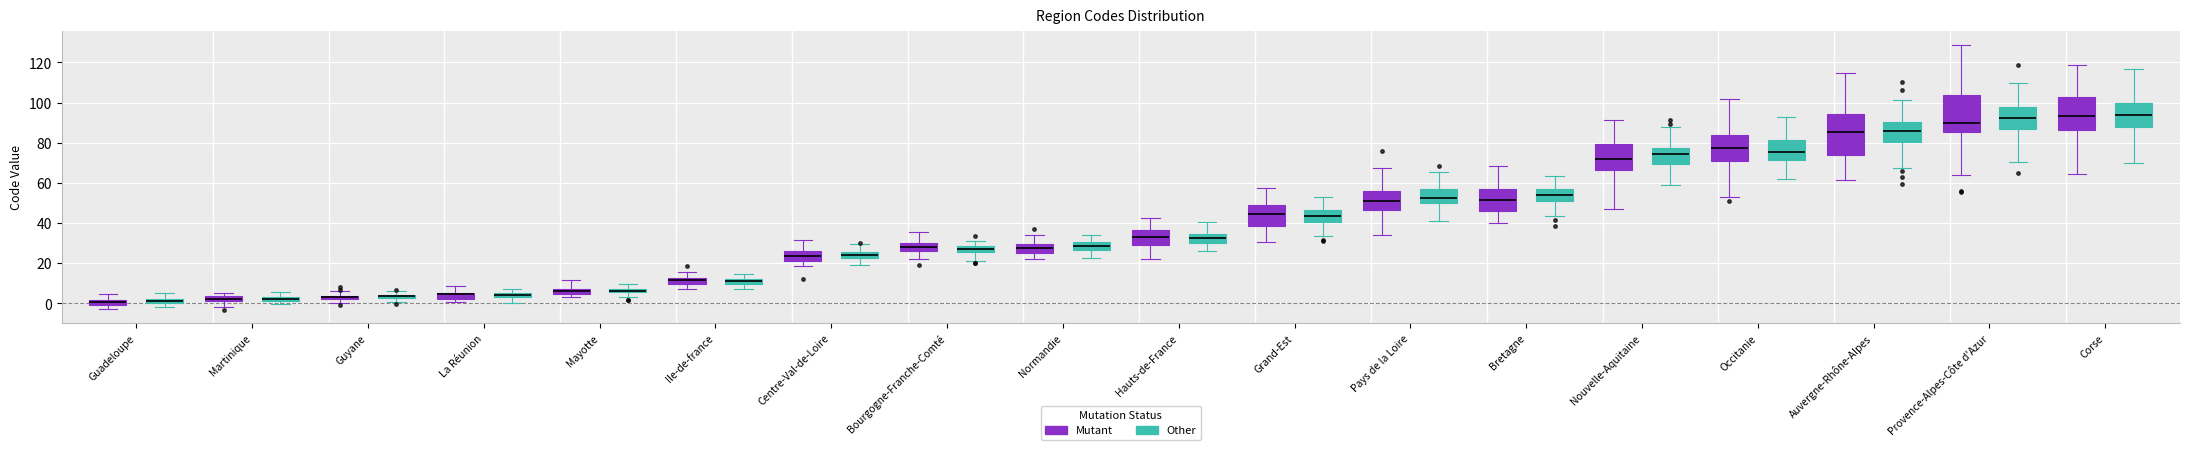

Where is the upper edge of the box for Bretagne (Other) on the y-axis? The values are not printed on the chart, so give them approximately, as read against the axis.

56